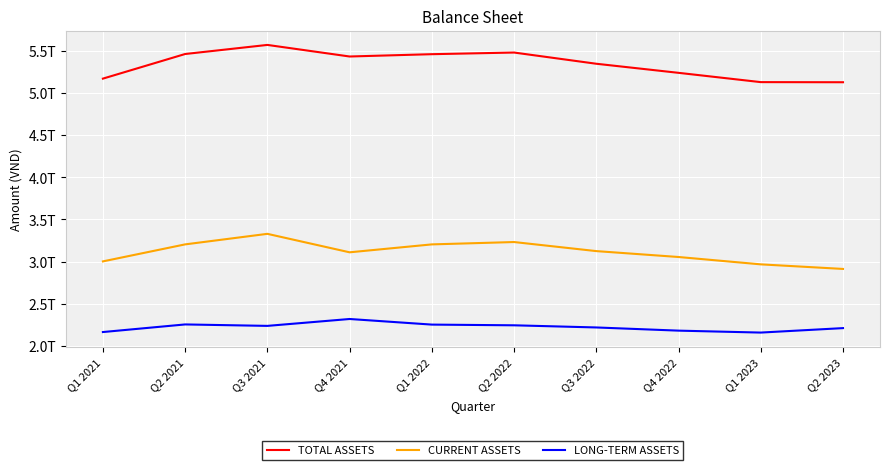

Does the chart have visible grid lines?

Yes